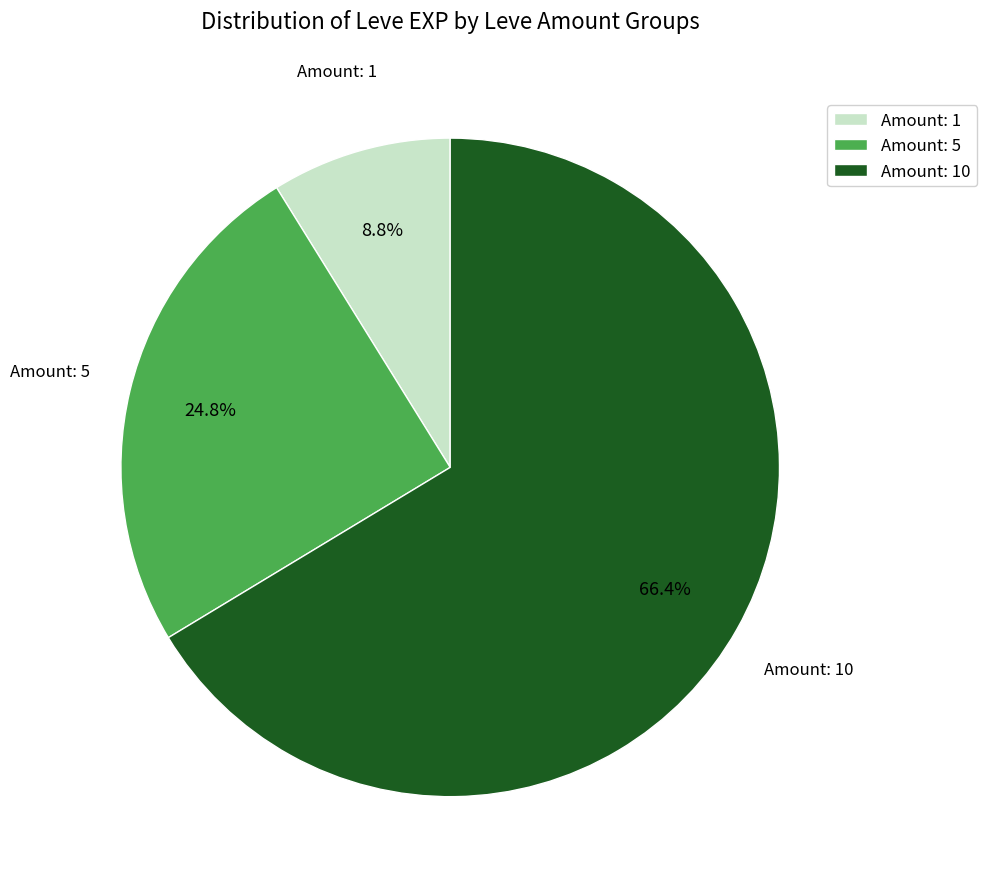

Between Amount: 10 and Amount: 1, which is larger?

Amount: 10